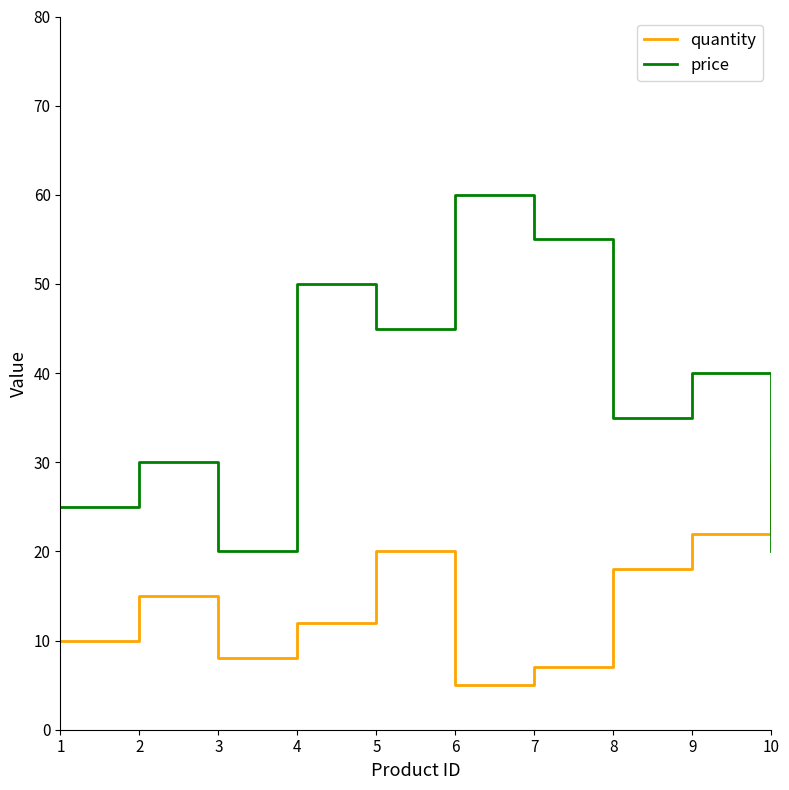

What is the sum of the quantity values at 4 and 2?

27